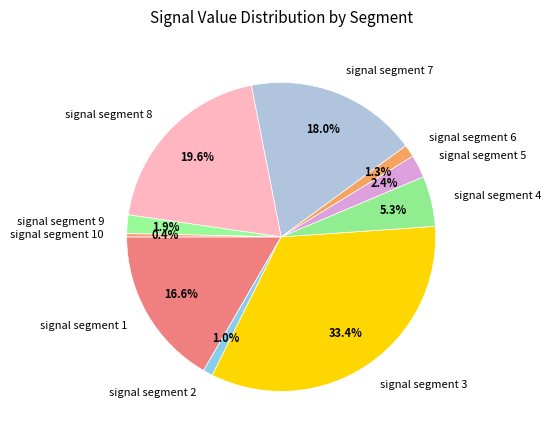

True or false: signal segment 9 accounts for 2% of the total.

True